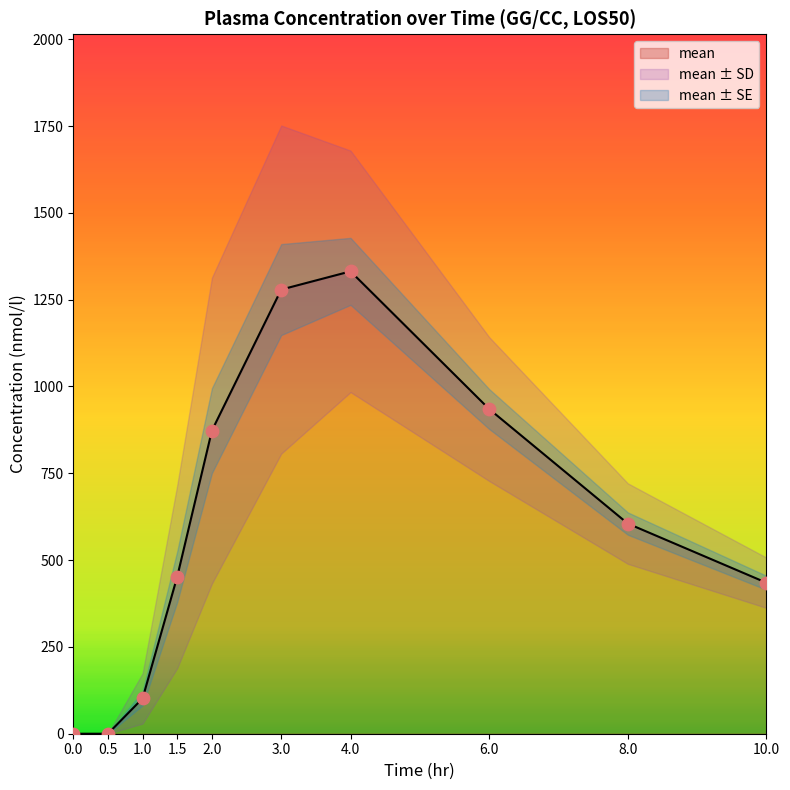

Is the value of mean at 8.0 greater than the value of mean_se at 2.0?

Yes